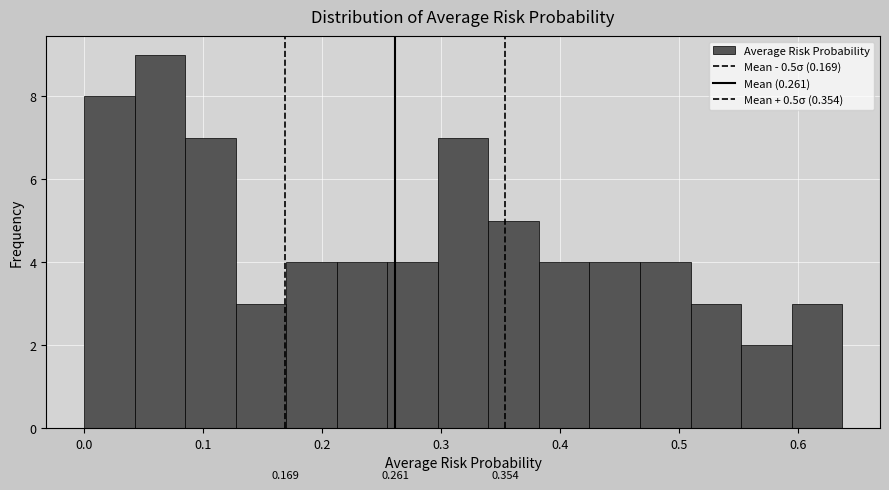

Which range on the x-axis has the tallest bar?

0.04 to 0.08